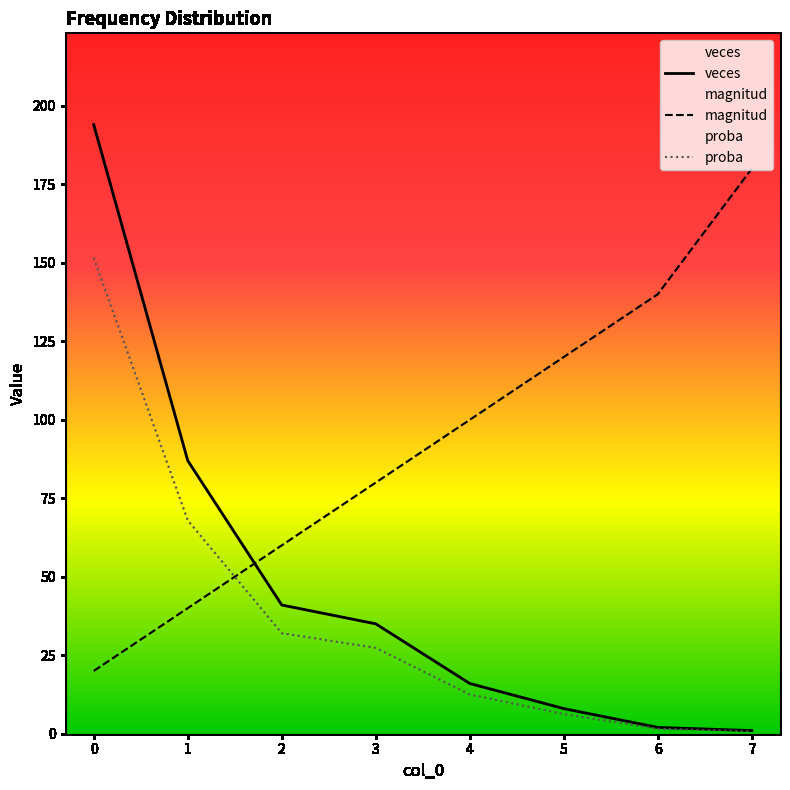

How many distinct data groups are displayed?

3